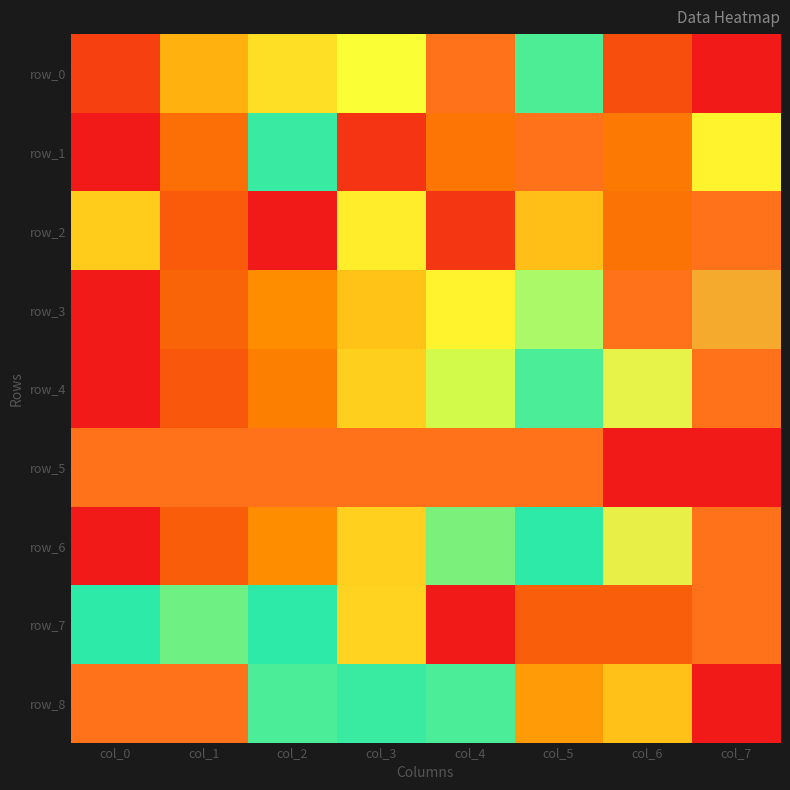

Reading left to right, transcribe all the data shown in this chart.

row_0: 0.1	0.4	0.5	0.6	1.0	0.7	0.1	0.0
row_1: 0.0	0.2	0.7	0.1	0.2	1.0	0.3	0.5
row_2: 0.4	0.2	0.0	0.5	0.1	0.4	0.2	1.0
row_3: 0.0	0.2	0.3	0.4	0.5	0.8	1.0	0.9
row_4: 0.0	0.2	0.3	0.4	0.6	0.7	0.9	1.0
row_5: 1.0	1.0	1.0	1.0	1.0	1.0	0.0	0.0
row_6: 0.0	0.2	0.3	0.4	0.6	0.7	0.9	1.0
row_7: 0.7	0.6	0.7	0.5	0.0	0.2	0.2	1.0
row_8: 1.0	1.0	0.7	0.7	0.7	0.3	0.4	0.0